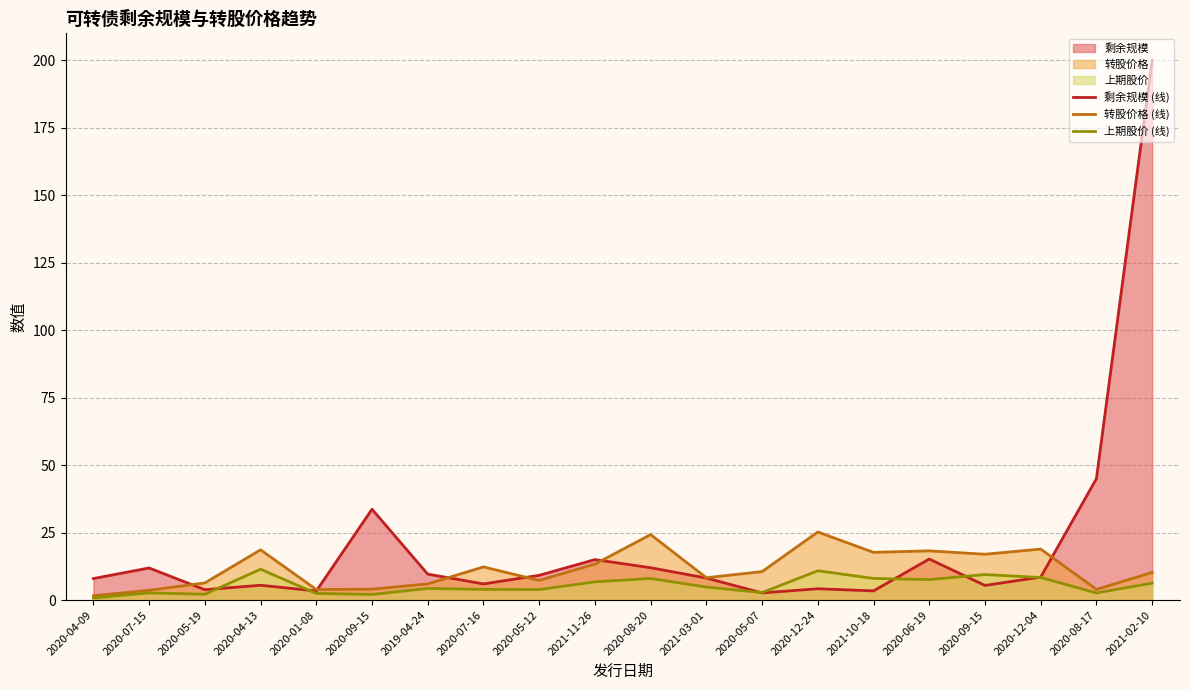

True or false: 转股价格 (线) and 上期股价 (线) cross at least once.

False